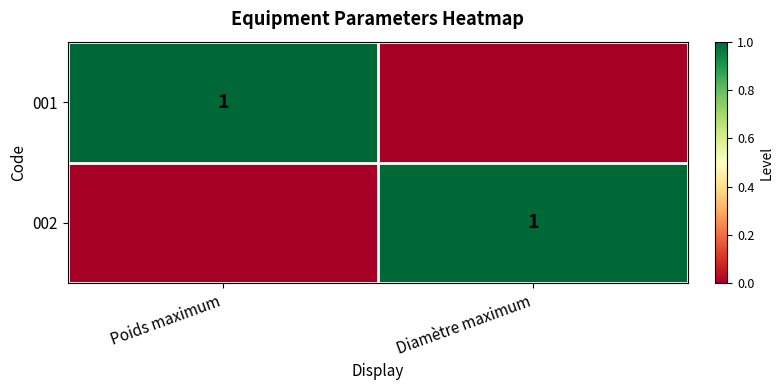

Is it true that 001 equals 1 at Poids maximum?

True